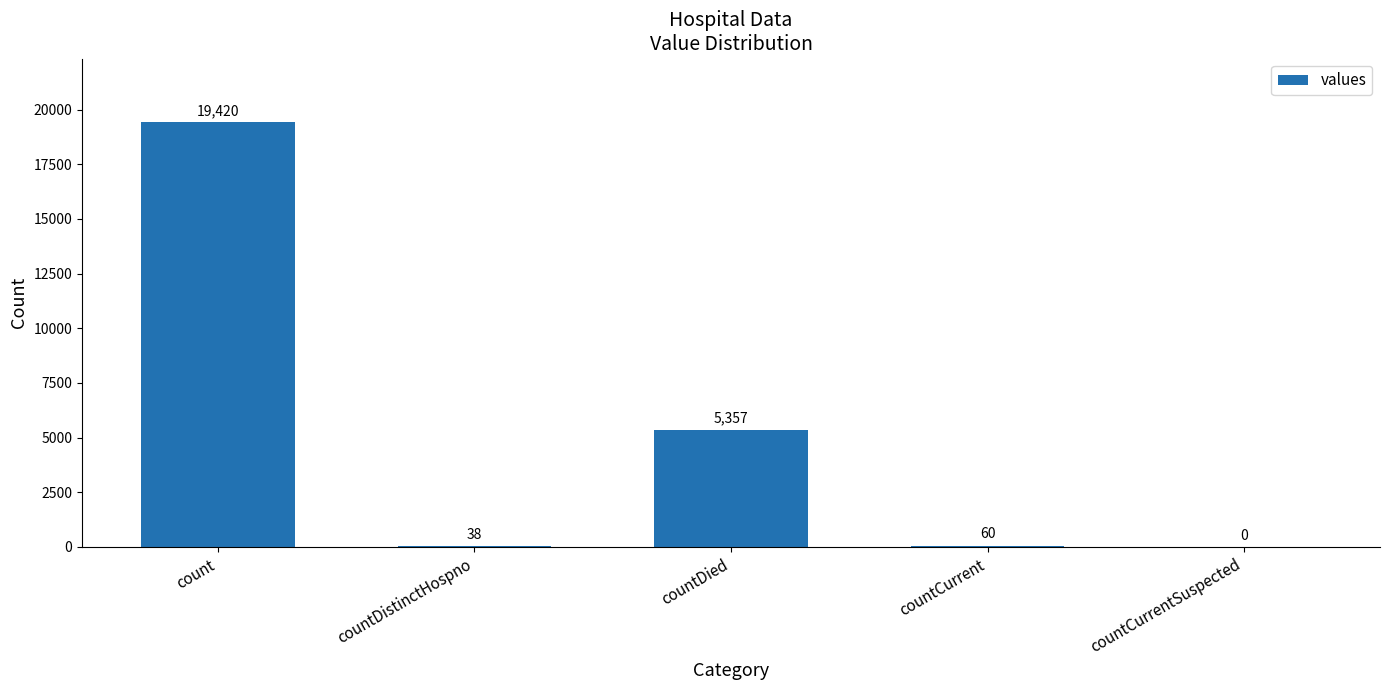

What is the greatest value displayed?

19420